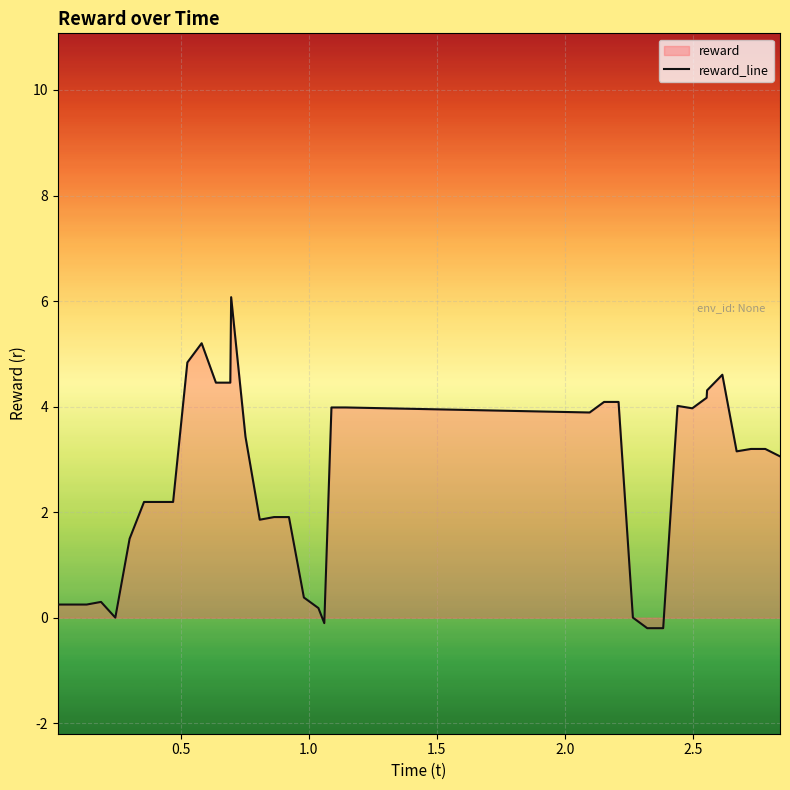

What is the greatest value displayed?

6.1